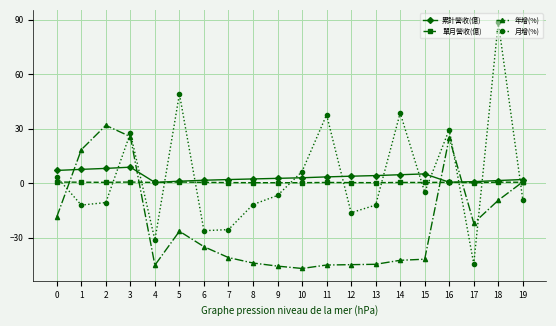

What is the value of the 單月營收(億) point at the 3rd from the left?

0.5